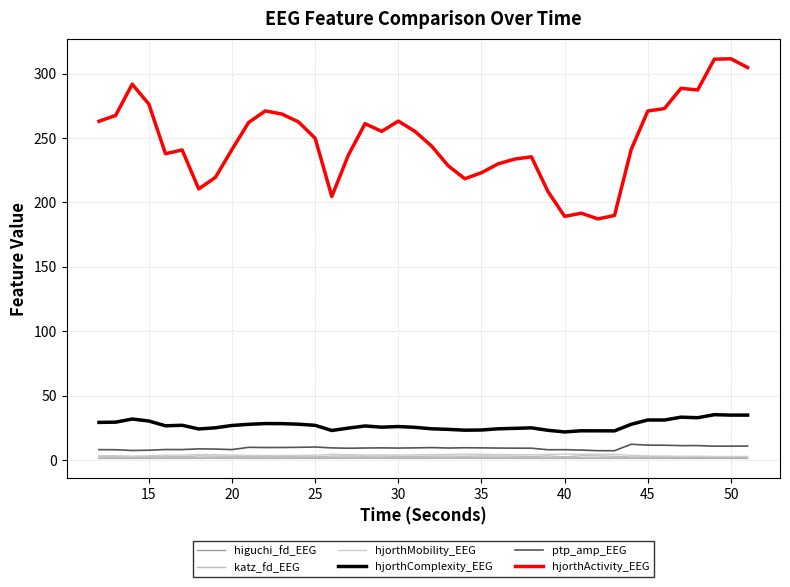

Which series has the widest spread of values?

hjorthActivity_EEG